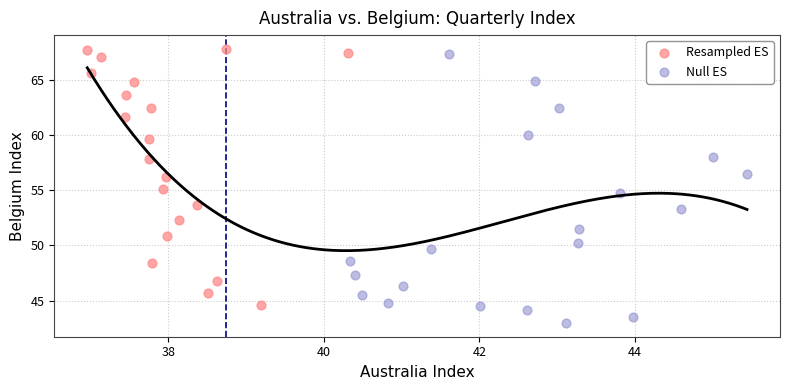

What are all the series names shown in the legend?

Resampled ES, Null ES